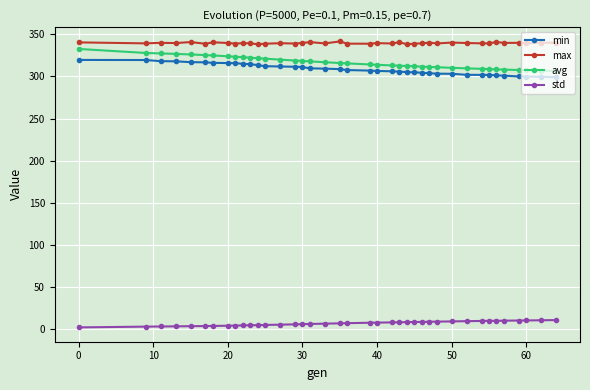

What are all the series names shown in the legend?

min, max, avg, std